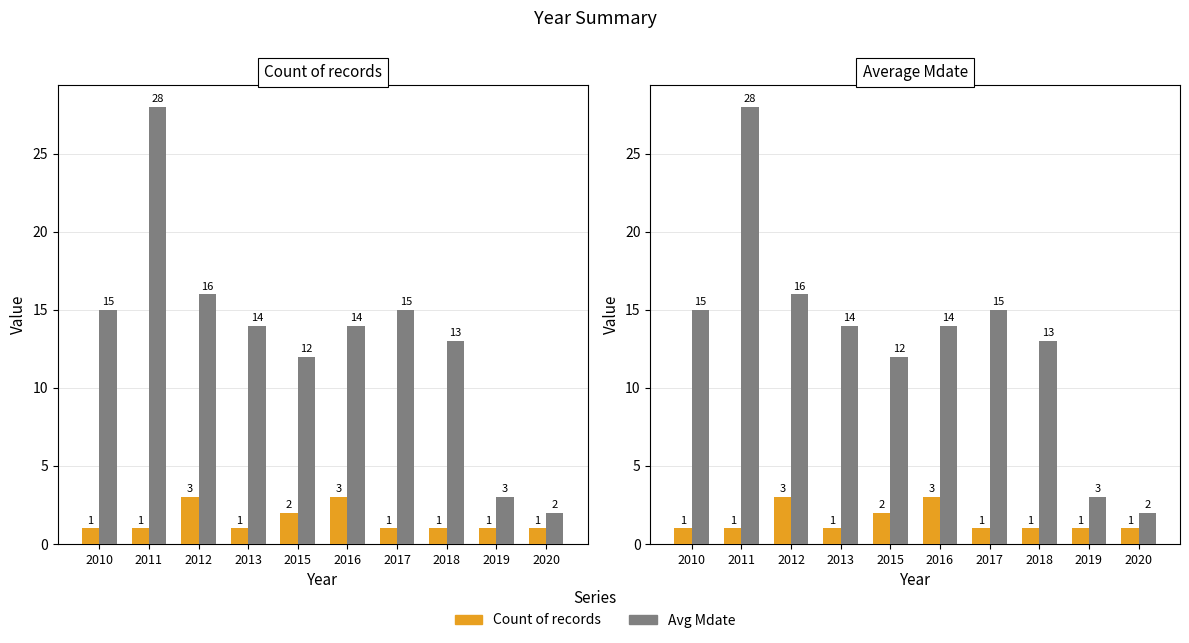

What is the difference between the highest and lowest values at 2013?

13